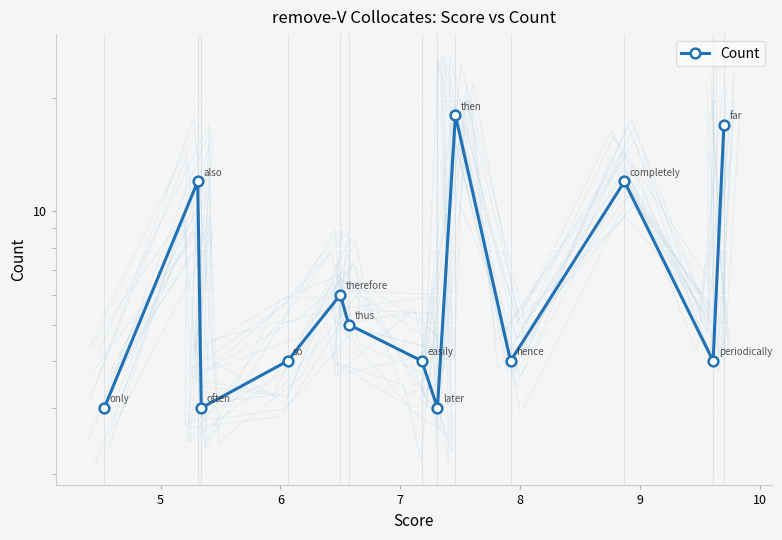

What is the smallest value displayed?

3